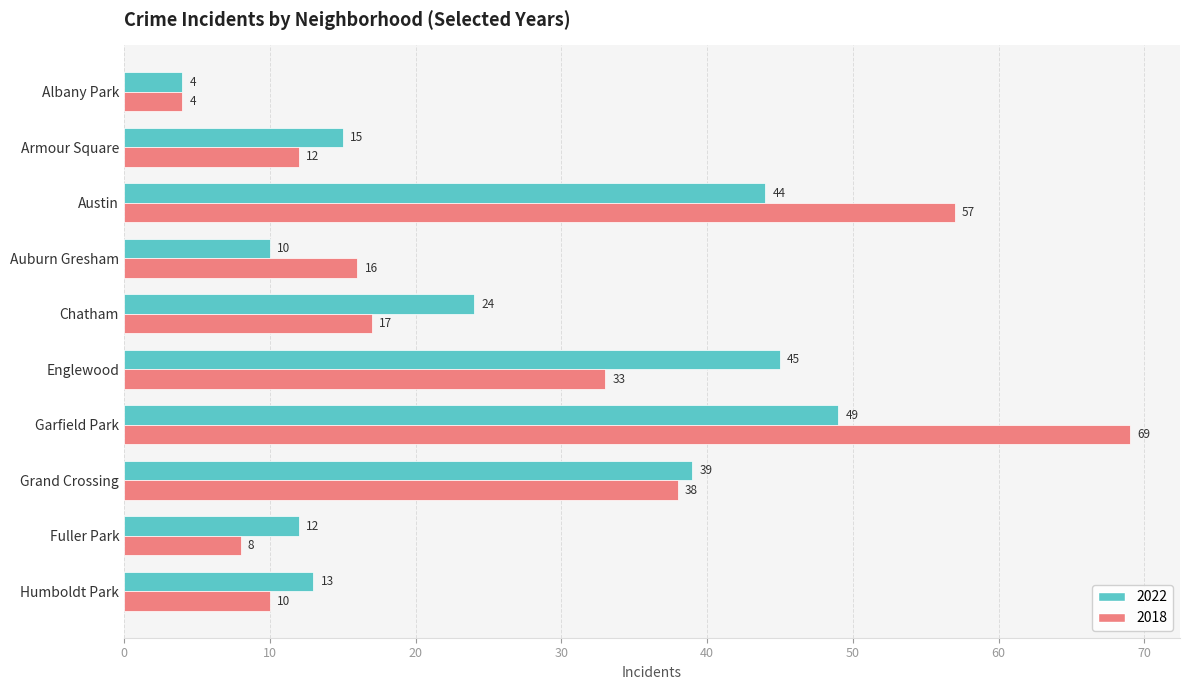

Rank the series at Garfield Park from lowest to highest value.

2022, 2018